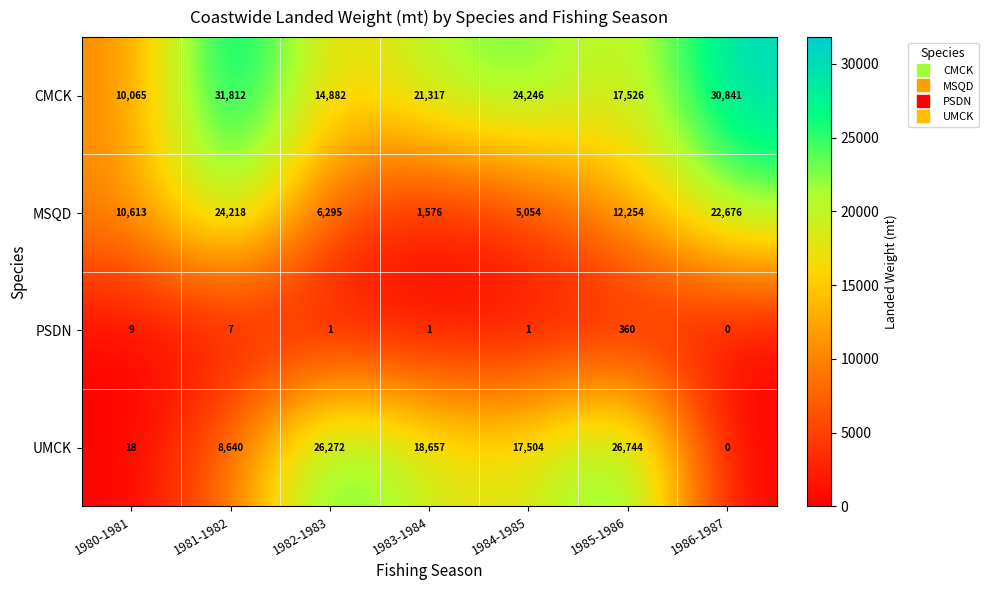

What is the difference between the second highest and minimum values in the UMCK series?

26272